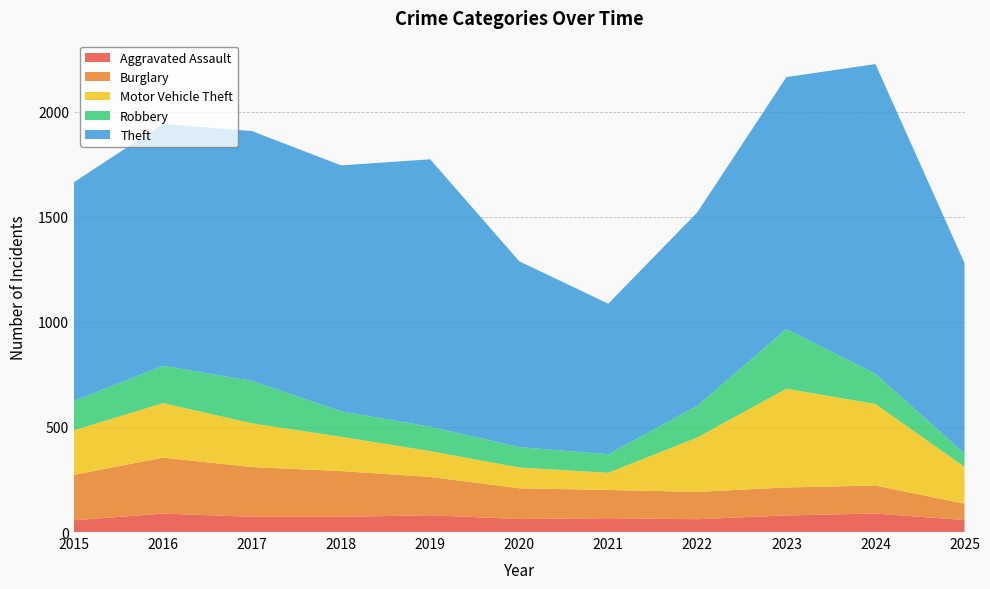

Reading right to left, what are all the values shown in this chart?

Aggravated Assault: 2025=57	2024=88	2023=79	2022=61	2021=66	2020=62	2019=80	2018=72	2017=72	2016=88	2015=56
Burglary: 2025=78	2024=133	2023=133	2022=130	2021=134	2020=146	2019=182	2018=218	2017=237	2016=266	2015=216
Motor Vehicle Theft: 2025=175	2024=388	2023=470	2022=259	2021=82	2020=99	2019=123	2018=163	2017=208	2016=259	2015=212
Robbery: 2025=63	2024=144	2023=284	2022=151	2021=88	2020=97	2019=116	2018=121	2017=202	2016=178	2015=139
Theft: 2025=907	2024=1473	2023=1198	2022=920	2021=716	2020=884	2019=1272	2018=1170	2017=1188	2016=1151	2015=1041